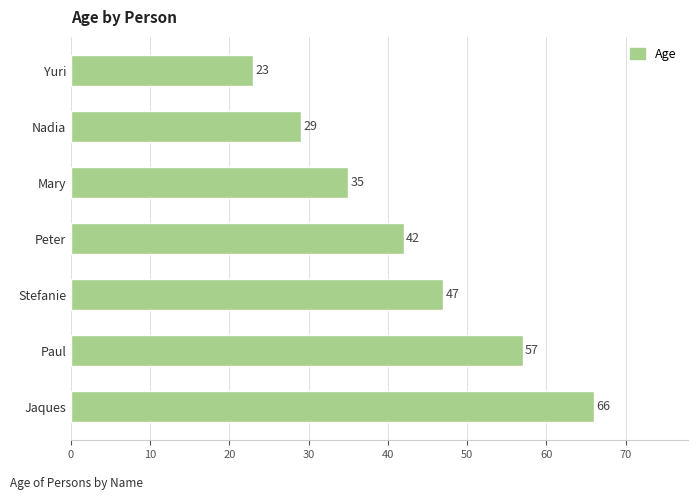

What is the smallest value displayed?

23